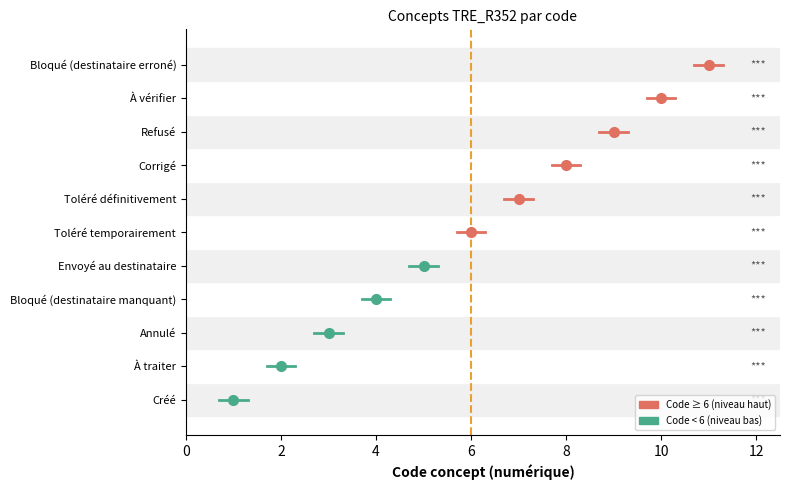

The value at À vérifier is 7. True or false?

False